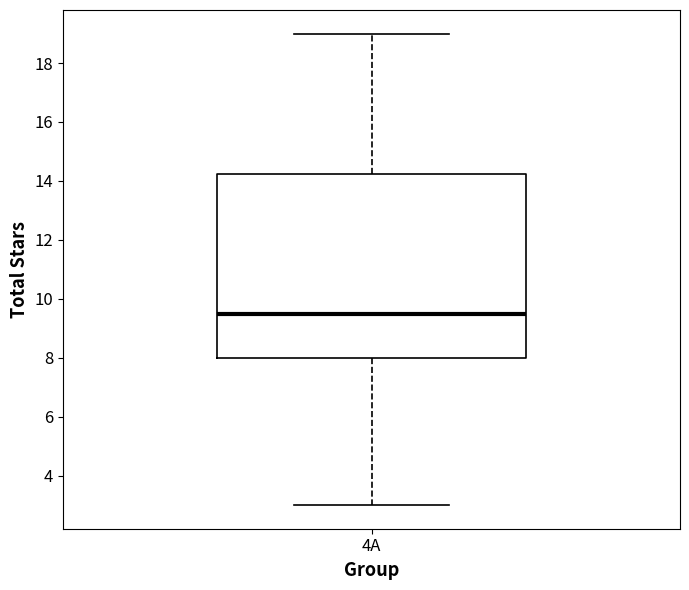

Transcribe this box plot: give where the median line is, the range the box spans, and where the two whiskers end, as read against the y-axis. The values are not printed on the chart, so give them approximately, as read against the axis.

median 9.6, box 8.0 to 14.2, whiskers 3.0 to 19.0